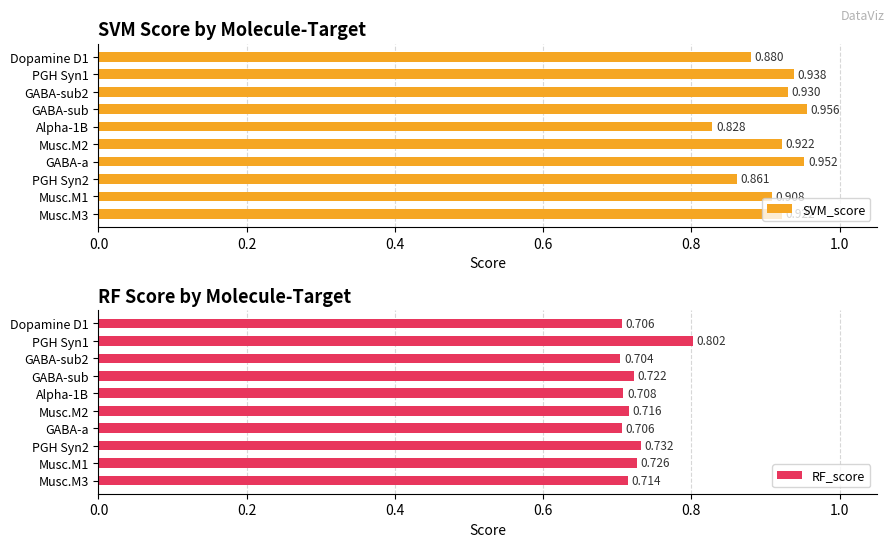

At Musc.M3, list the series in order from largest to smallest.

SVM_score, RF_score